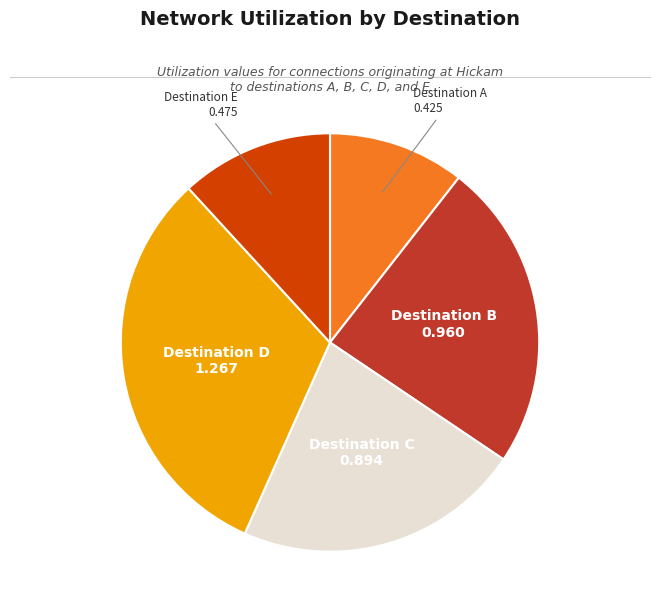

Is there a majority slice in this chart?

No